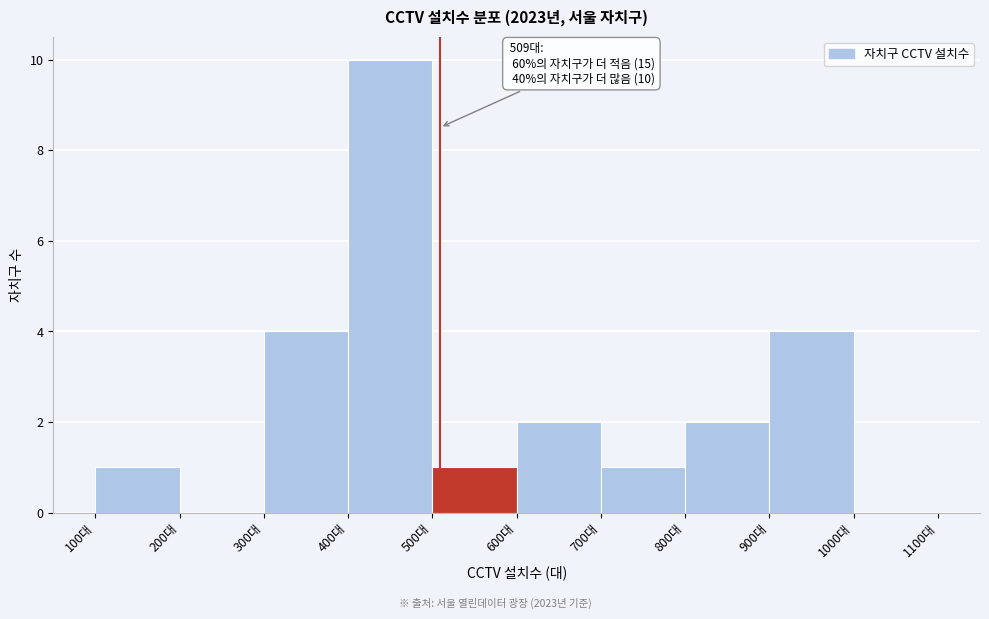

Over which range of the x-axis is the bar tallest?

400 to 500